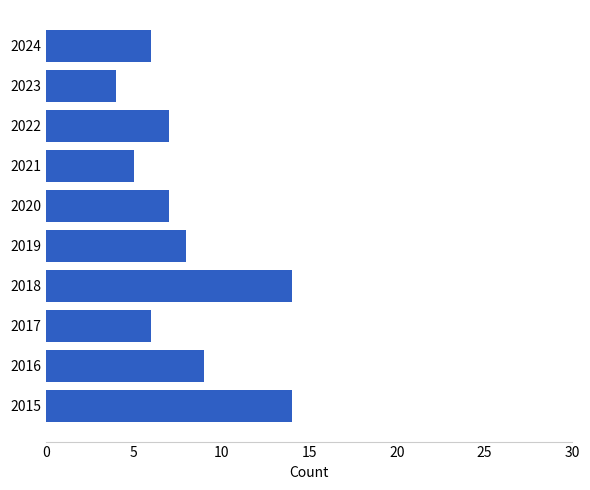

Which has a higher value, 2024 or 2020?

2020